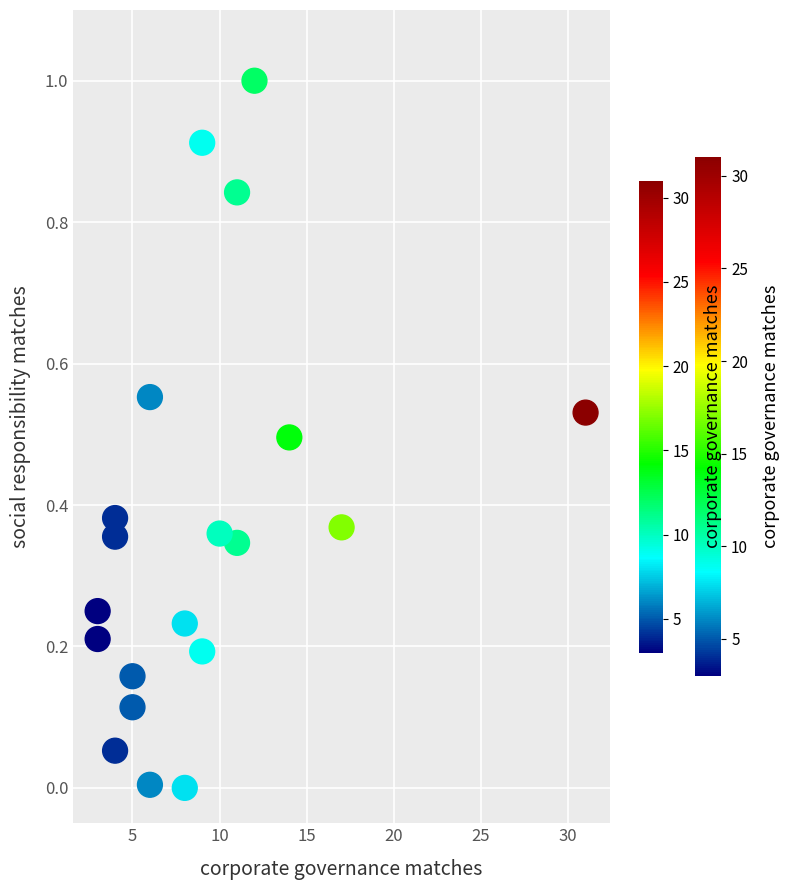

What is the range of Y values (max minus min)?

1.0